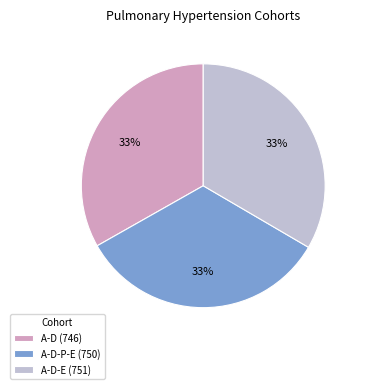

The A-D-P-E (750) slice represents 27% of the pie. True or false?

False